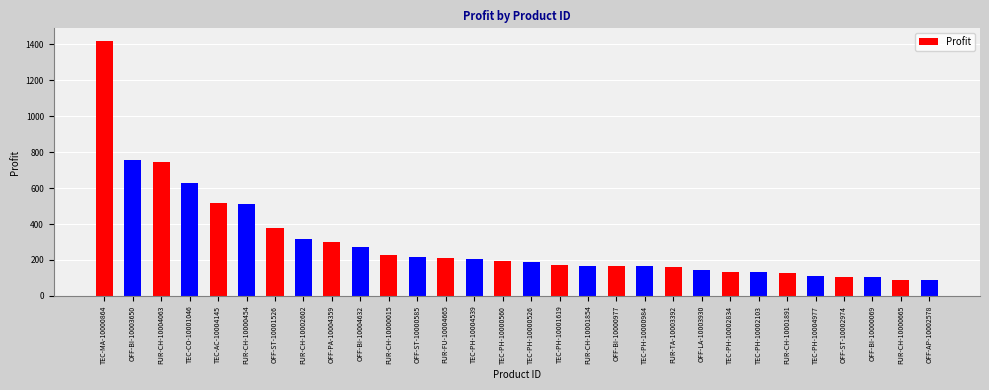

The value at OFF-LA-10003930 is 55.9. True or false?

False